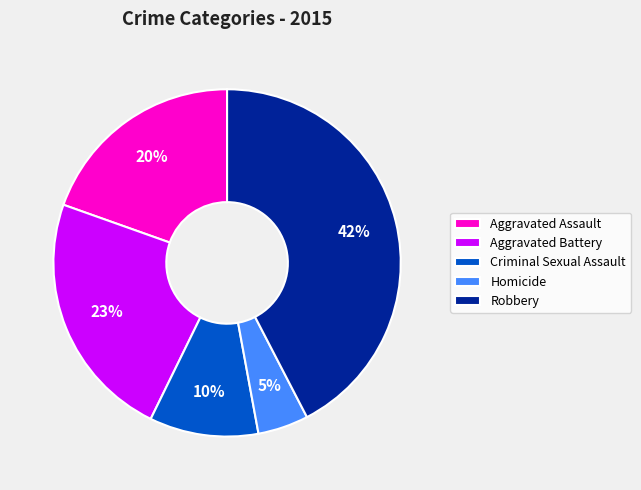

How many segments does this pie chart have?

5